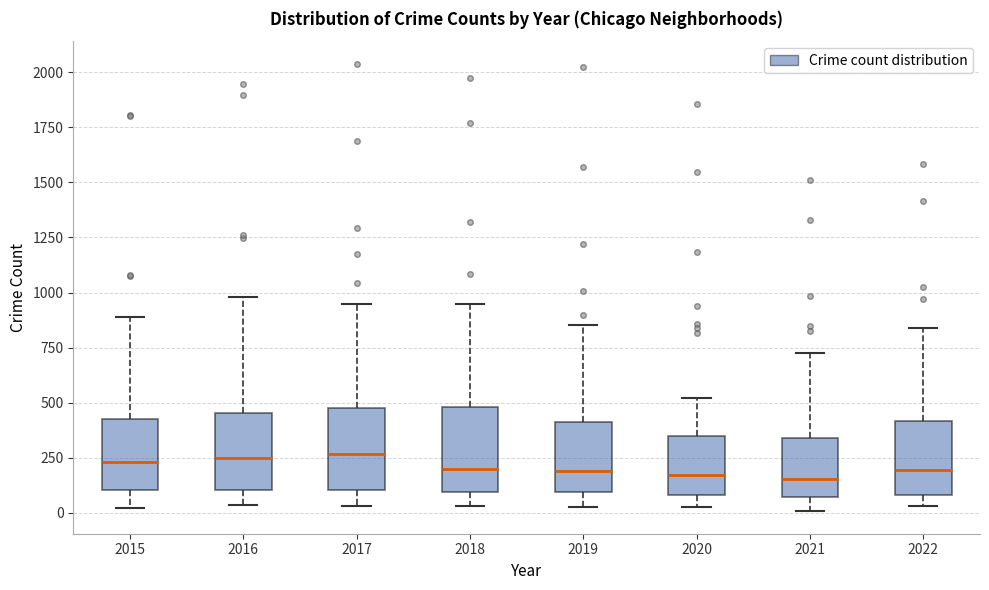

Reading left to right, transcribe this box plot: for each box, give where its median line is, the range the box spans, and where its two whiskers end, as read against the y-axis. The values are not printed on the chart, so give them approximately, as read against the axis.

2015: median 250, box 100 to 450, whiskers 0 to 900
2016: median 250, box 100 to 450, whiskers 50 to 1000
2017: median 250, box 100 to 450, whiskers 50 to 950
2018: median 200, box 100 to 500, whiskers 50 to 950
2019: median 200, box 100 to 400, whiskers 50 to 850
2020: median 150, box 100 to 350, whiskers 50 to 500
2021: median 150, box 50 to 350, whiskers 0 to 750
2022: median 200, box 100 to 400, whiskers 50 to 850